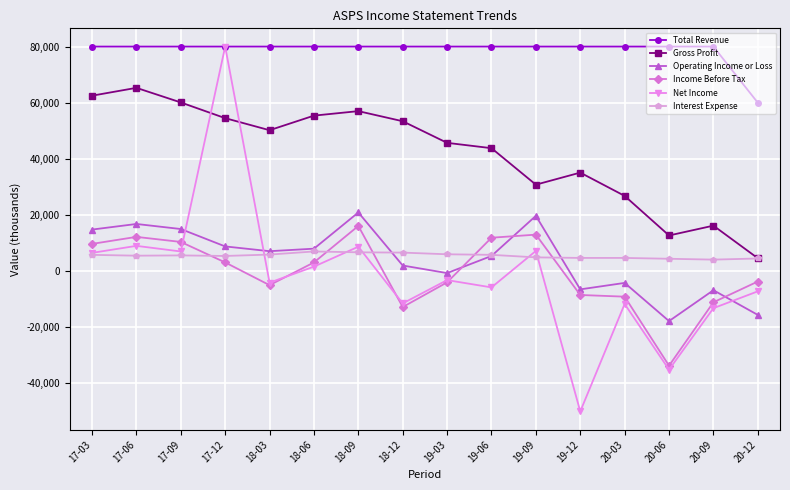

What is the label of the 11th point from the left?

19-09